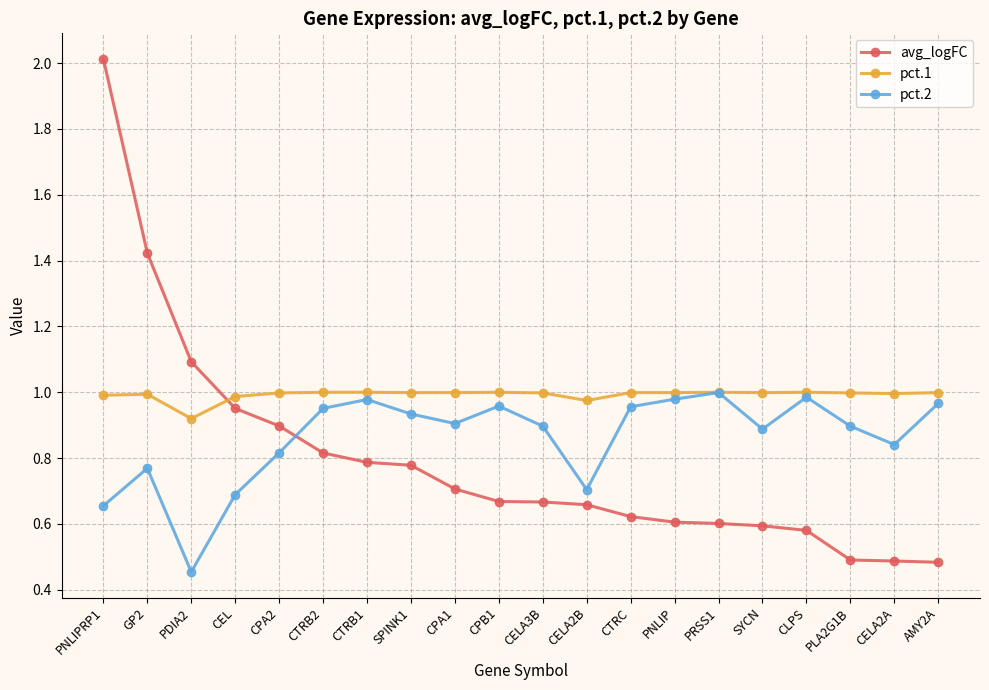

Between PDIA2 and CEL, which series saw the biggest shift?

pct.2